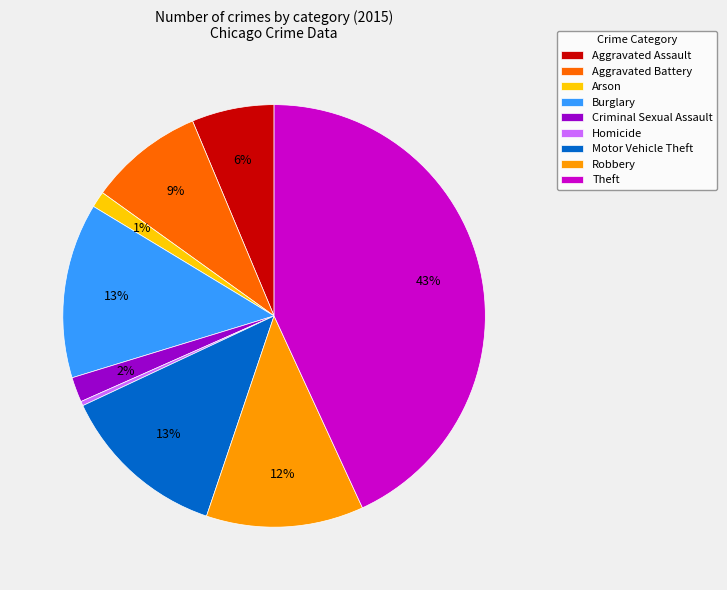

True or false: Criminal Sexual Assault accounts for 2% of the total.

True